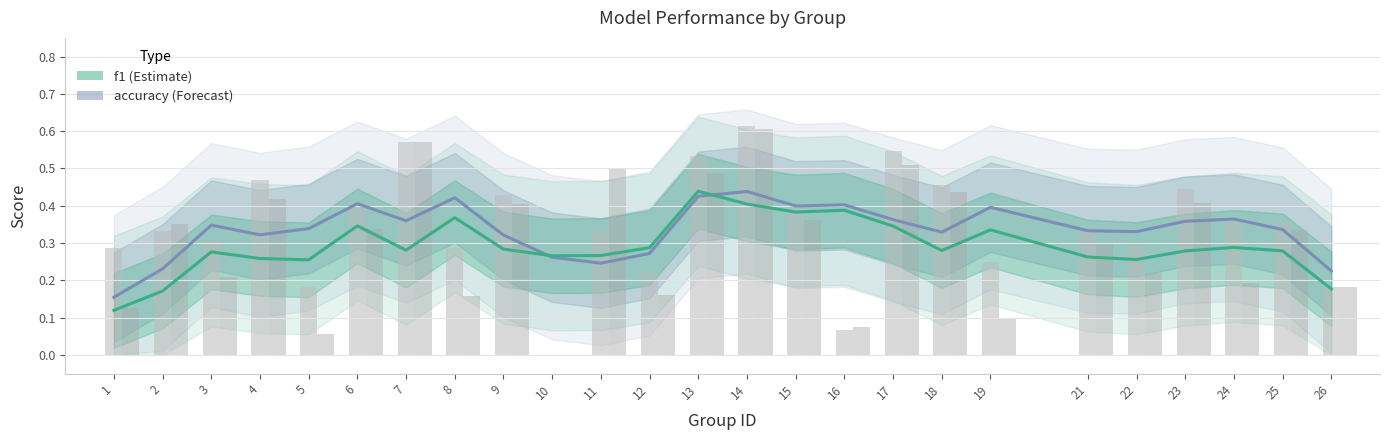

Which series changed the most between 5 and 24?

f1